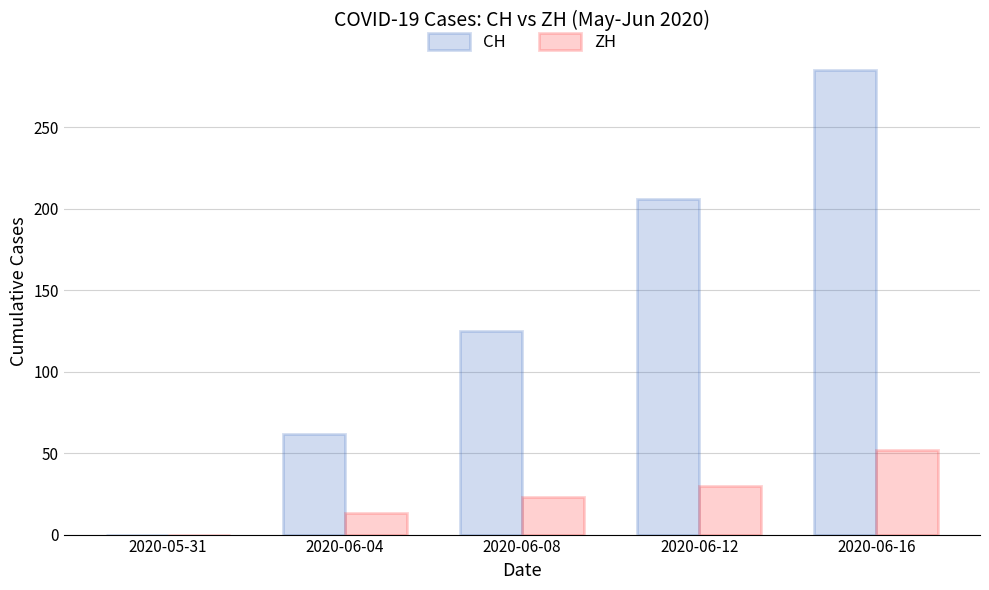

The CH series shows 460 at 2020-06-16. True or false?

False